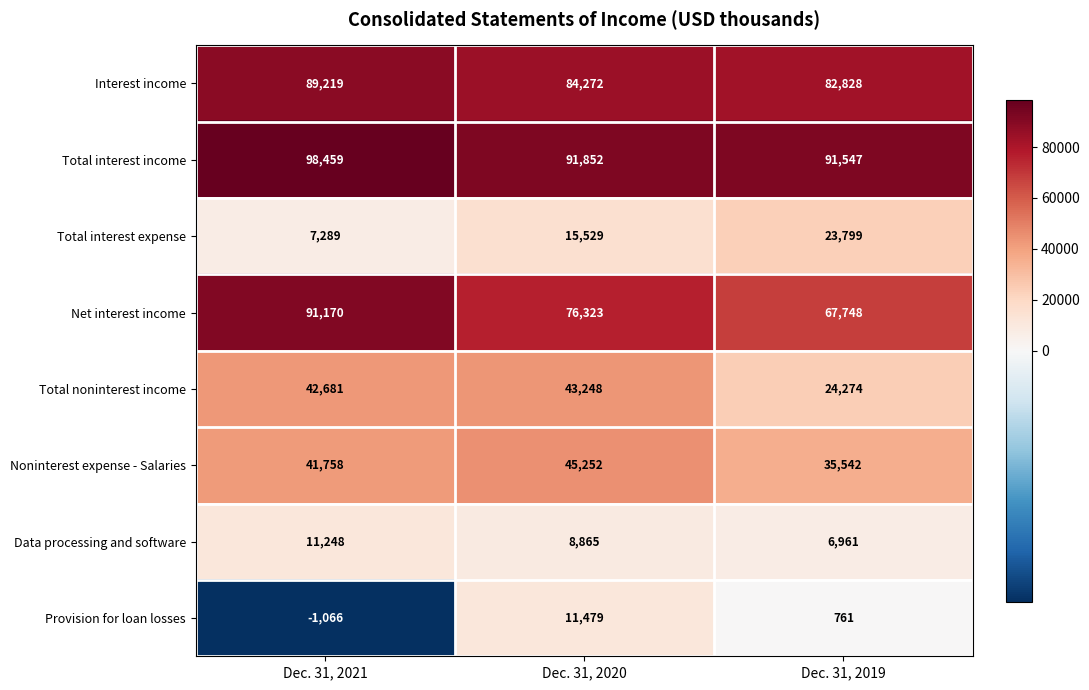

Count the number of data series in this chart.

8